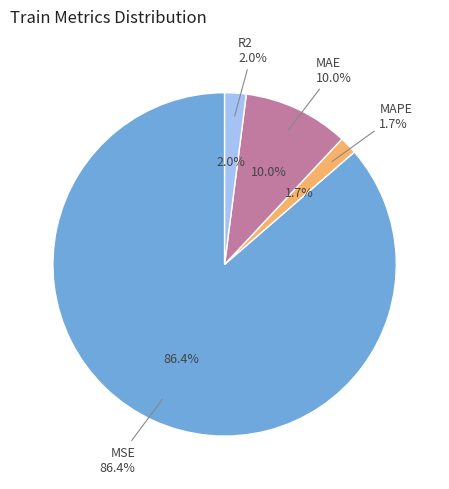

How many slices are in this pie chart?

4